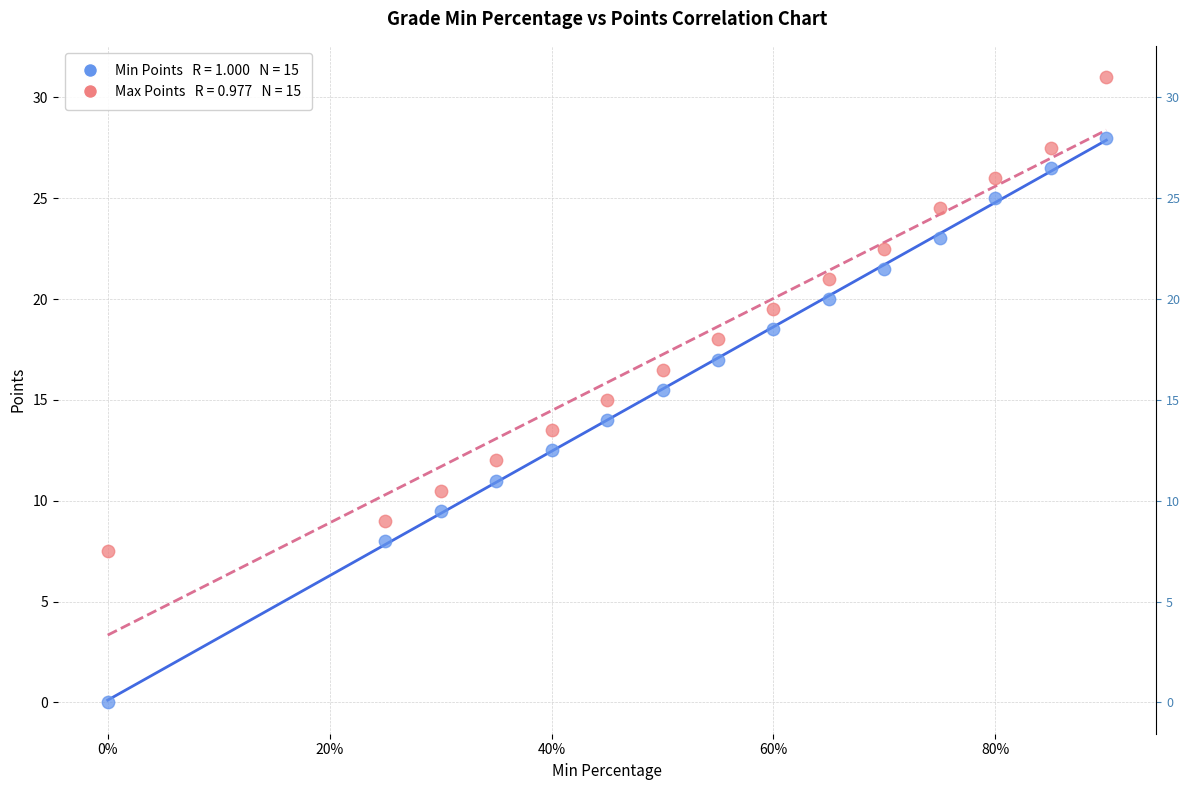

Across all data points, what is the range of Y values (max minus min)?

31.0